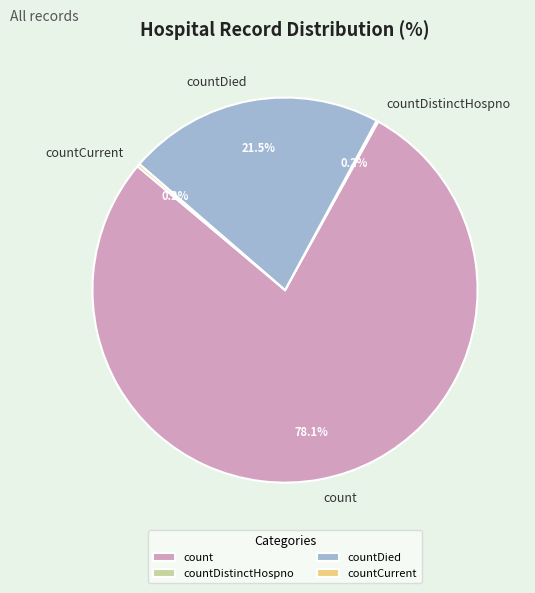

Which category has the biggest portion of the pie?

count